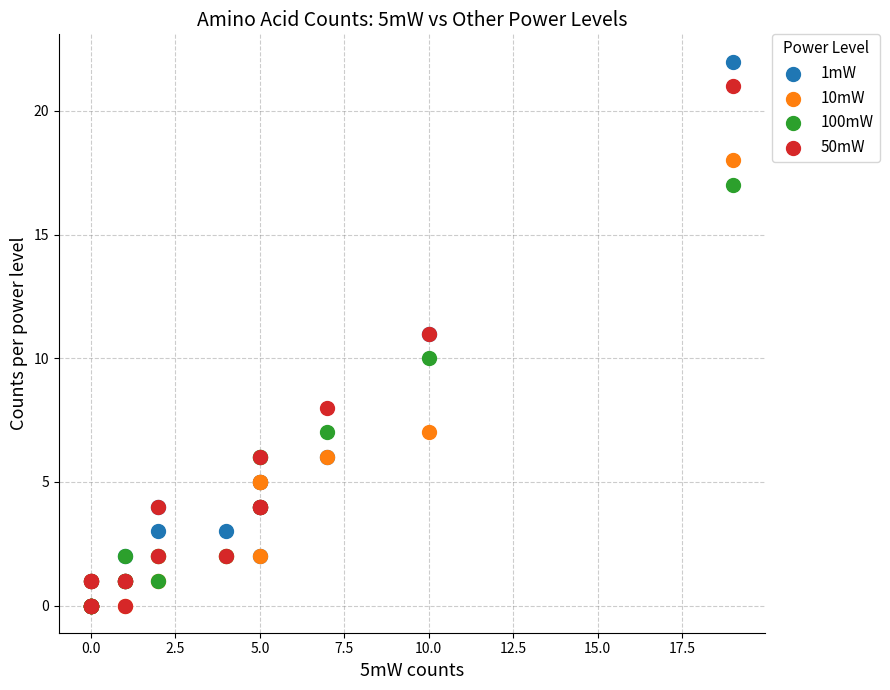

Which series has the widest spread of Y values?

1mW